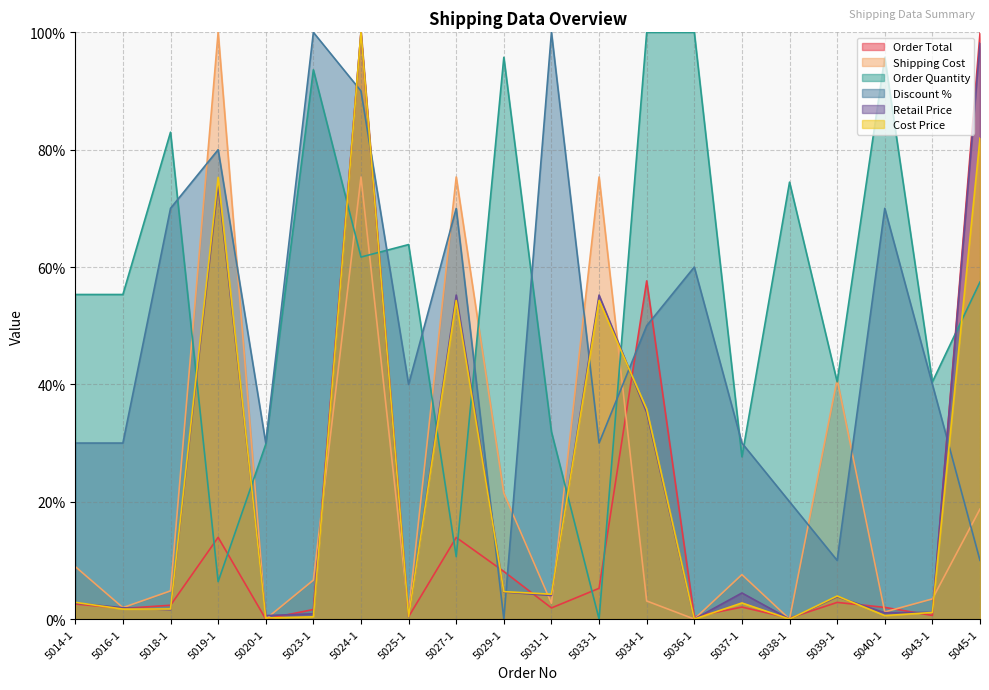

What is the value of the Shipping Cost point at the 17th from the left?

40.8